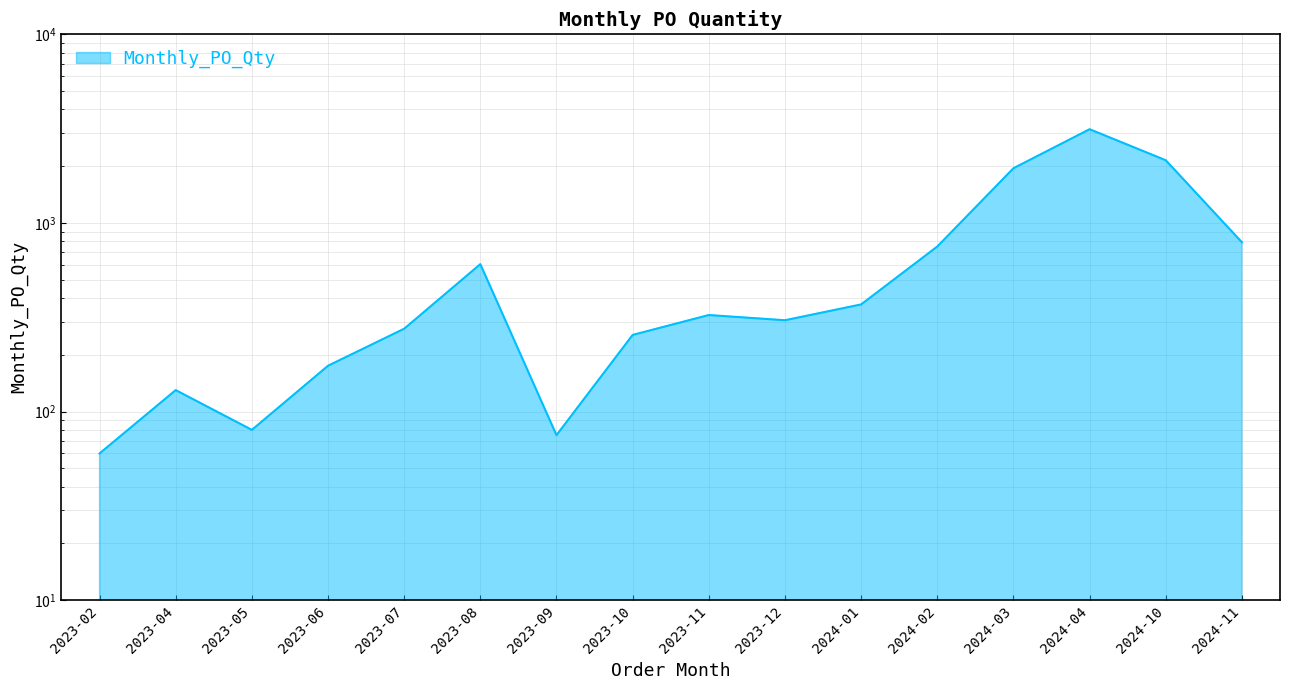

At which label does the data first exceed 325?

2023-08